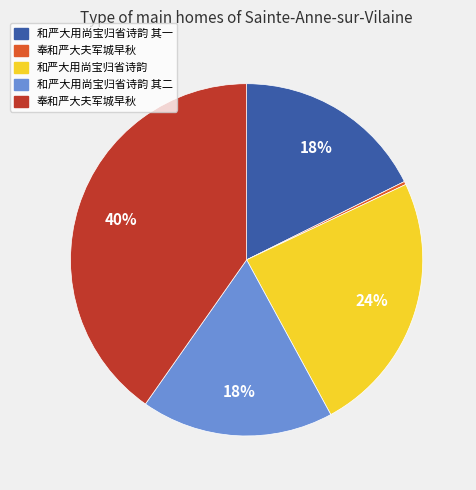

Does any single category account for the majority?

No